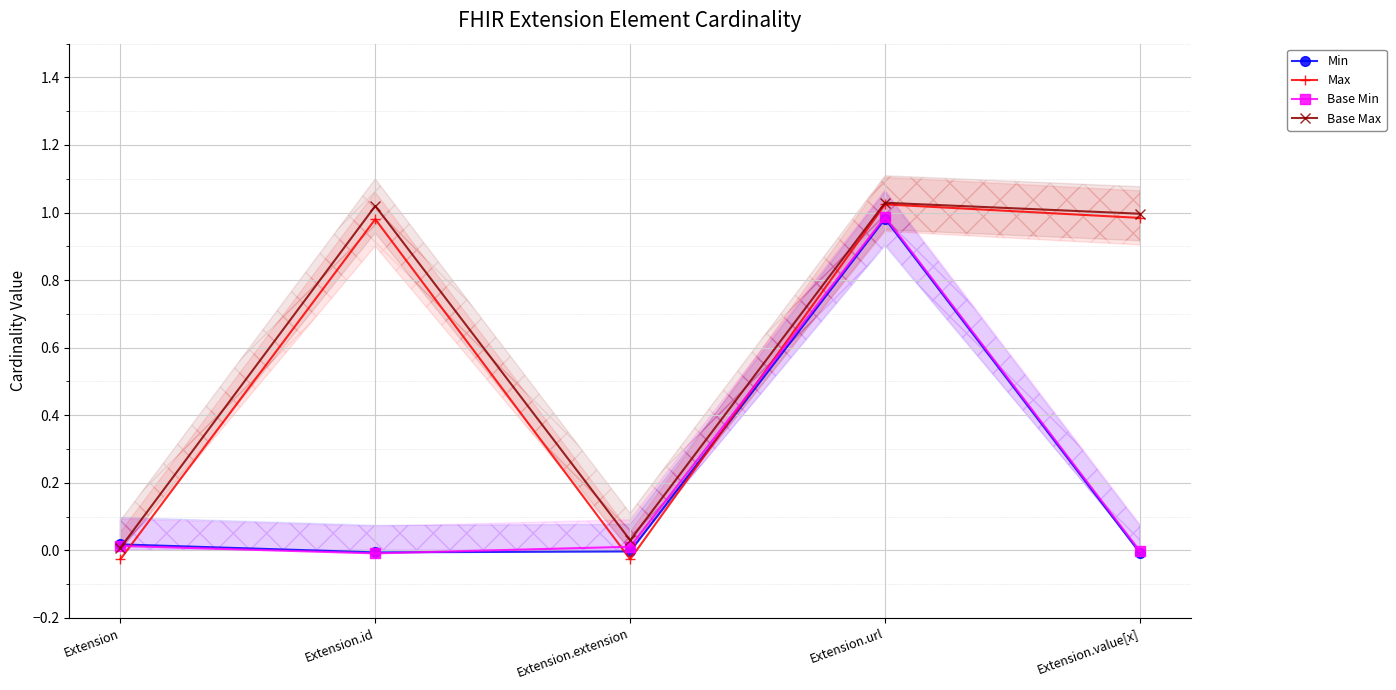

How many lines are shown in the chart?

4